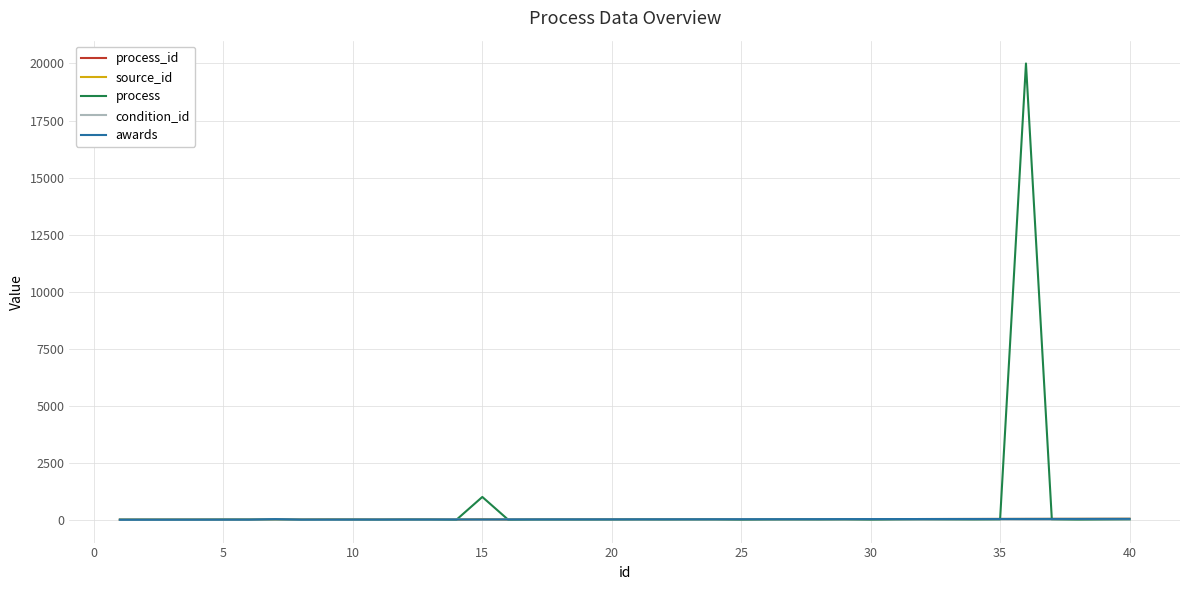

Between which two adjacent categories do awards and process_id first intersect?

25 and 30